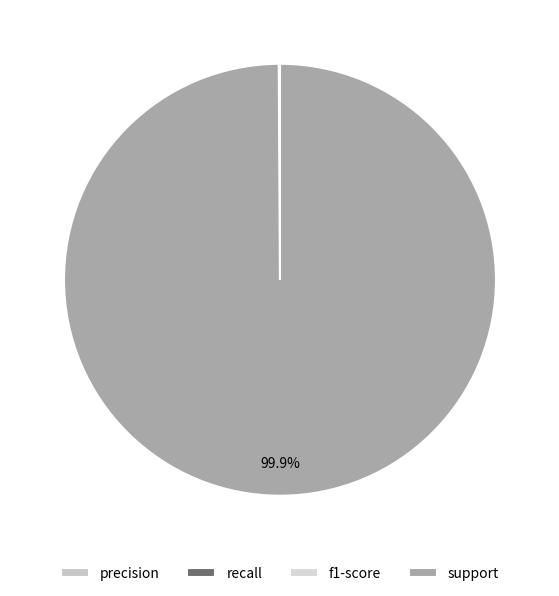

Between recall and support, which is larger?

support